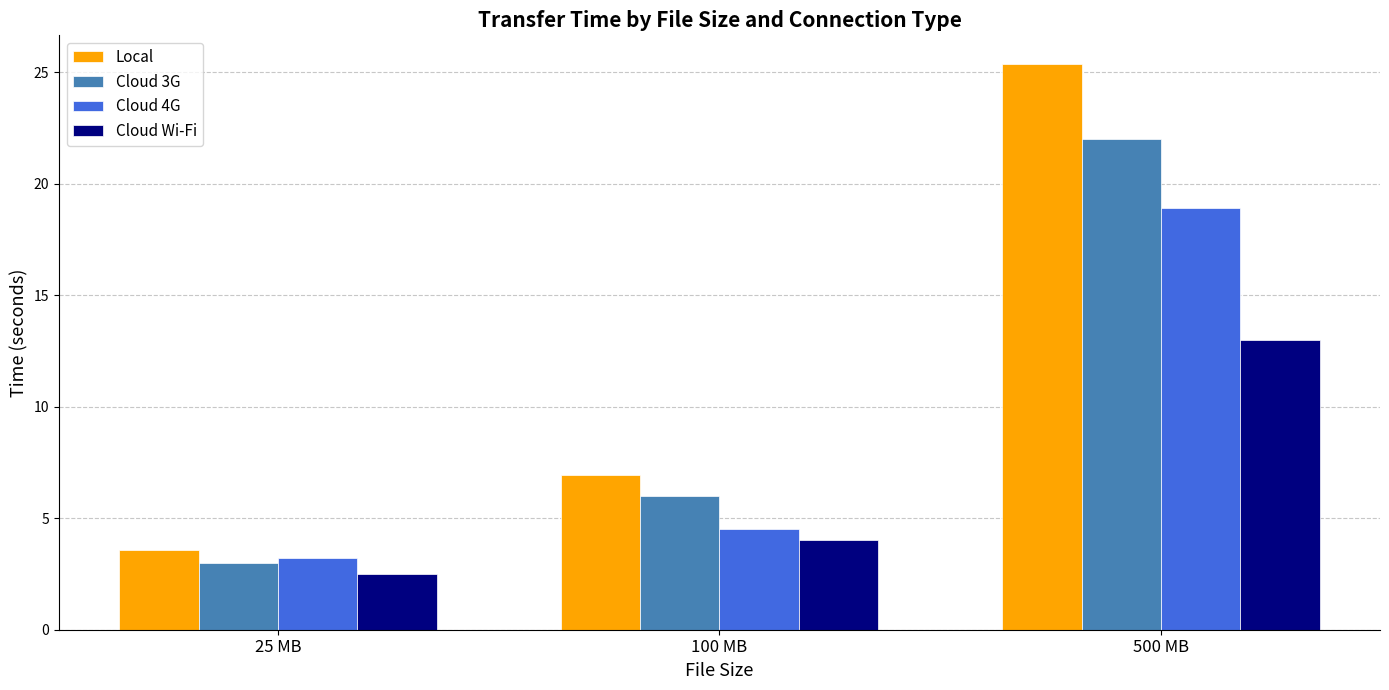

Reading left to right, what are all the values shown in this chart?

Local: 3.6	6.9	25.4
Cloud 3G: 3.0	6.0	22.0
Cloud 4G: 3.2	4.5	18.9
Cloud Wi-Fi: 2.5	4.0	13.0